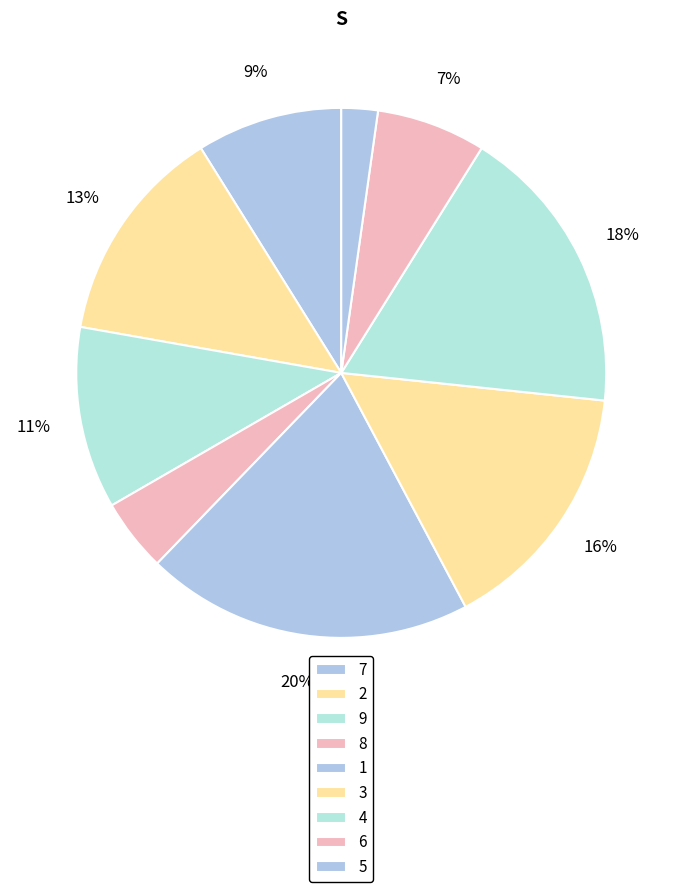

What is the ratio of the value at 2 to the value at 5?

6.0